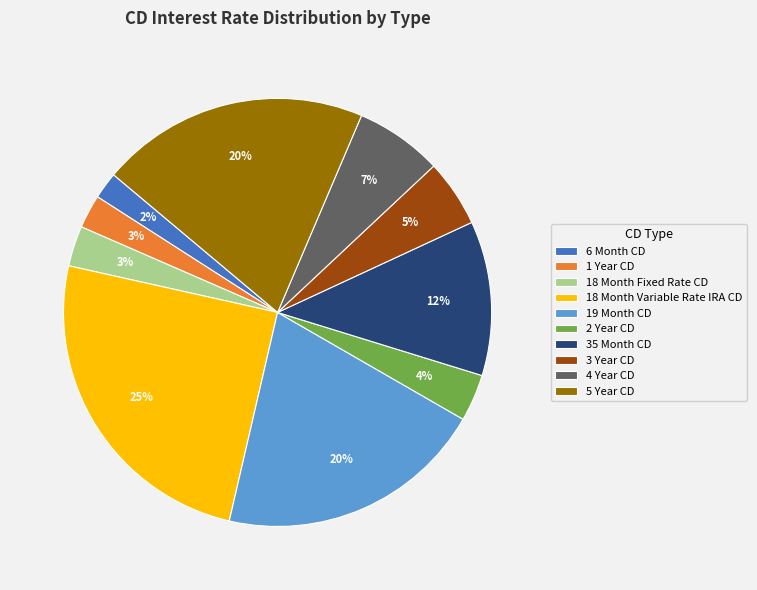

To the nearest percent, what is the average slice percentage?

10%